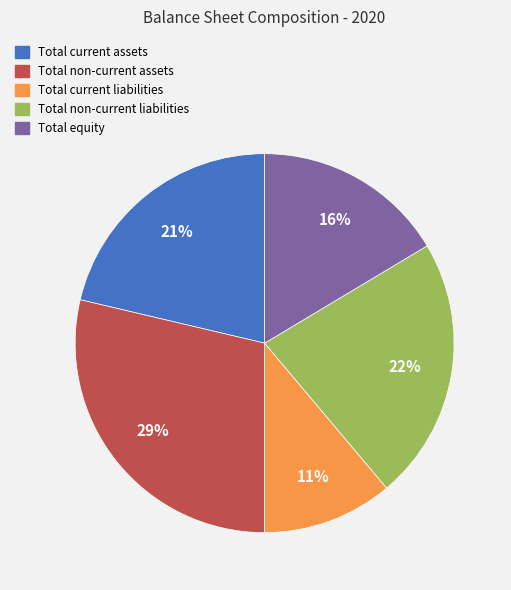

Rank the categories by value from highest to lowest.

Total non-current assets, Total non-current liabilities, Total current assets, Total equity, Total current liabilities